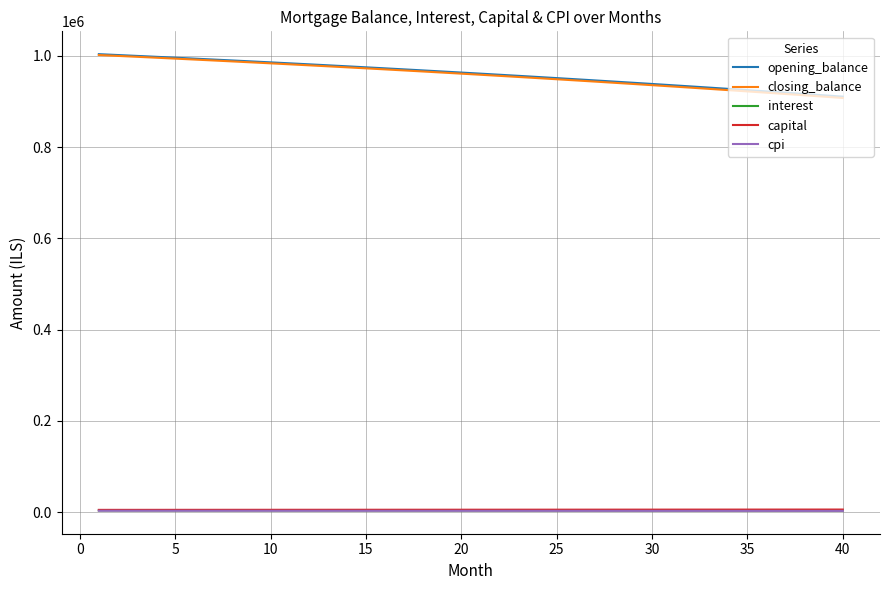

True or false: closing_balance and cpi cross at least once.

False